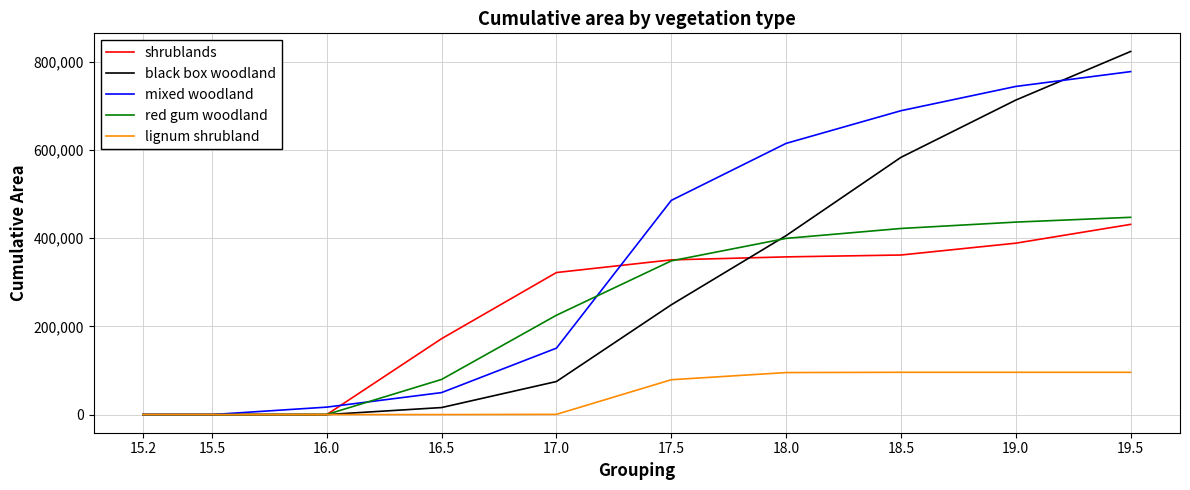

Is it true that black box woodland equals 387576.5 at 17.5?

False